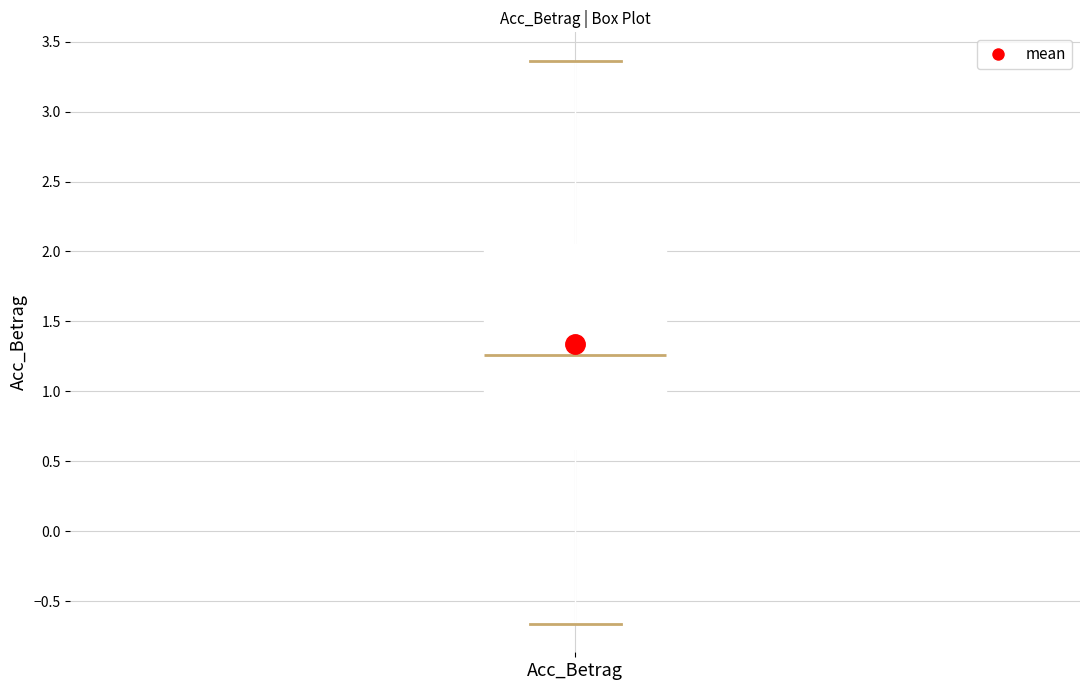

Where does the lower whisker of the box for Acc_Betrag end on the y-axis? The values are not printed on the chart, so give them approximately, as read against the axis.

-0.65